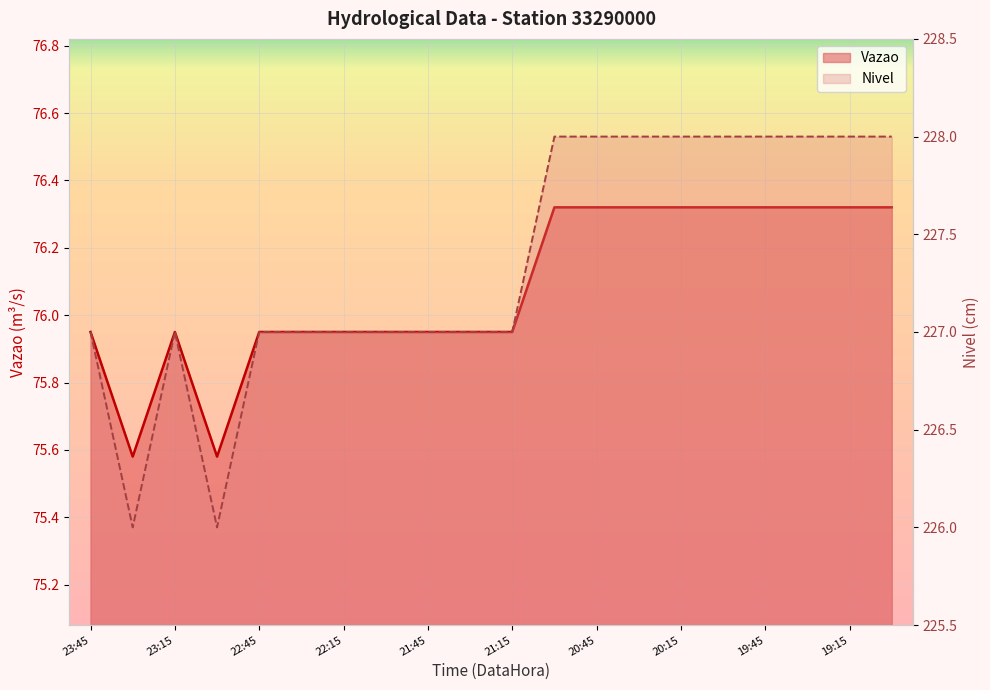

What is the approximate value of Vazao at 21:30?

76.0